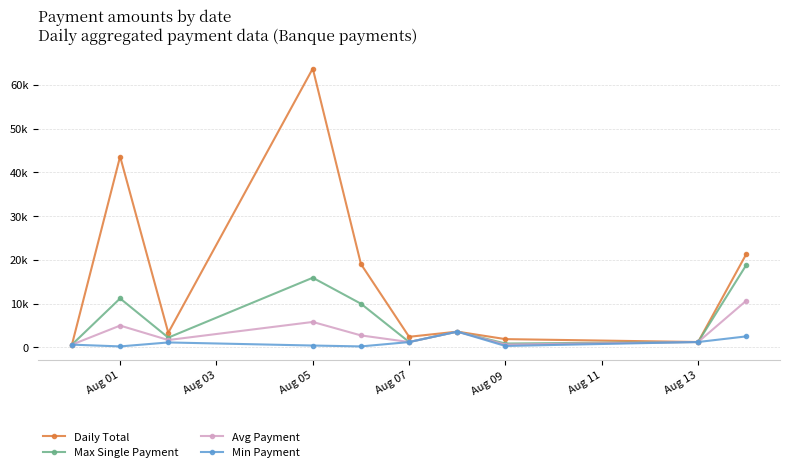

What is the average value of the Avg Payment series?

3300.1